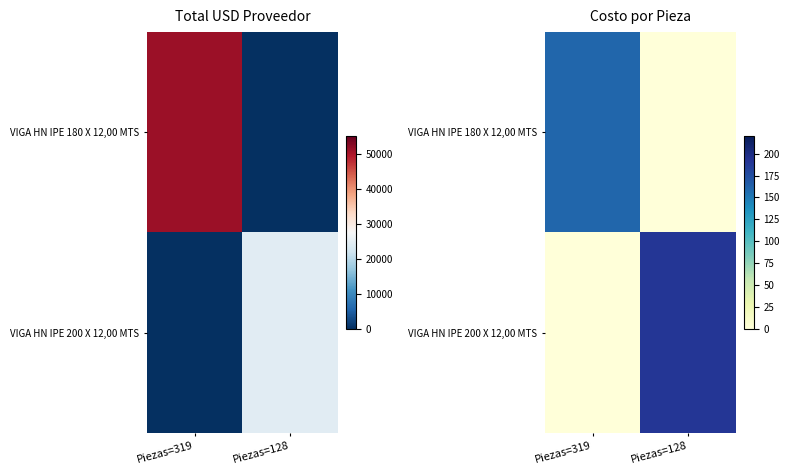

What is the sum of the VIGA HN IPE 200 X 12,00 MTS values at Piezas=128 and Piezas=319?

190.6